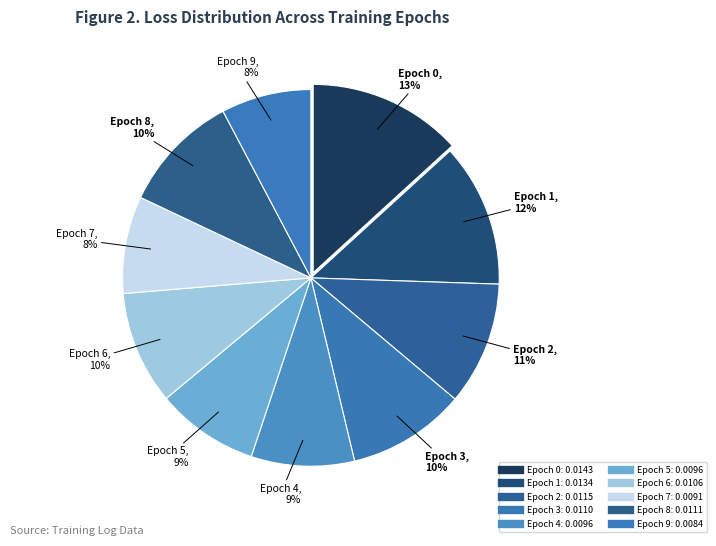

To the nearest percent, what portion does Epoch 5 represent?

9%